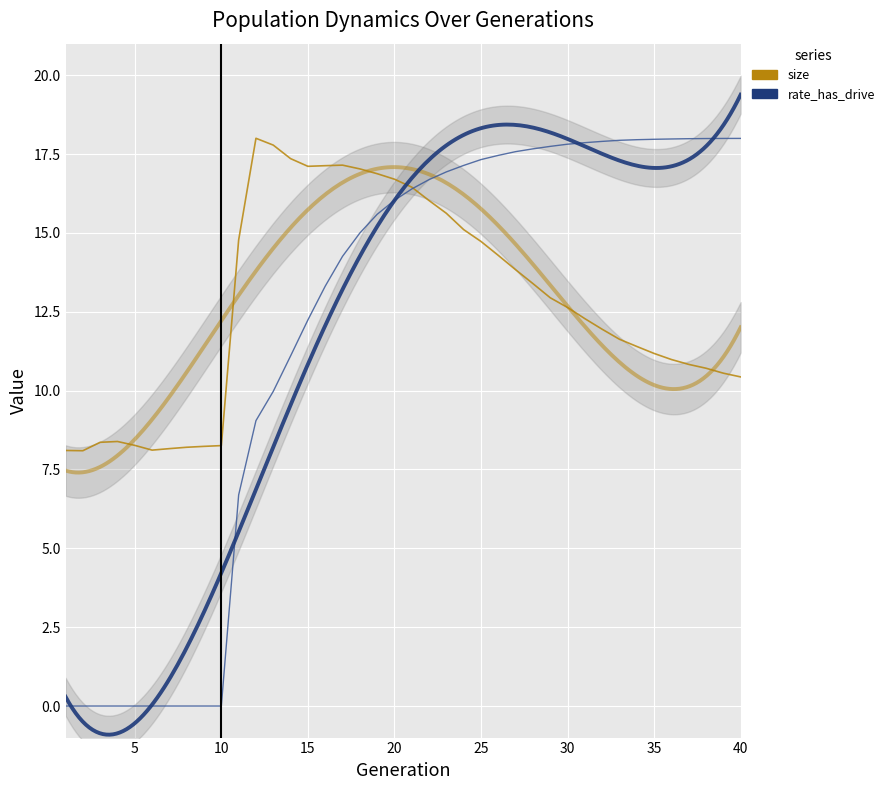

What is the minimum value for size (normalized)?

8.1